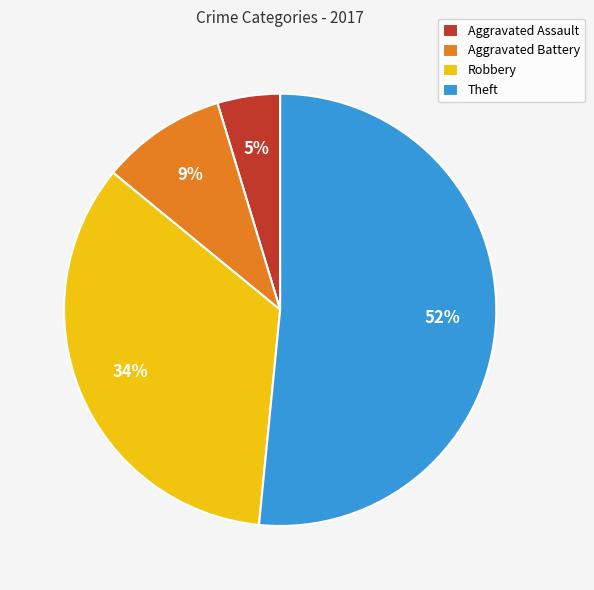

Which slice is the largest?

Theft